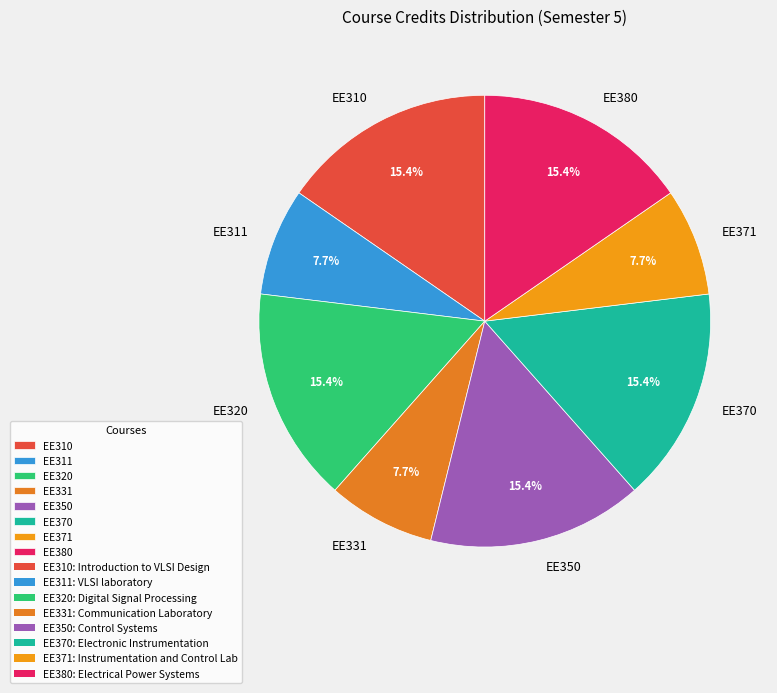

Is it true that EE311 is 8% of the pie?

True